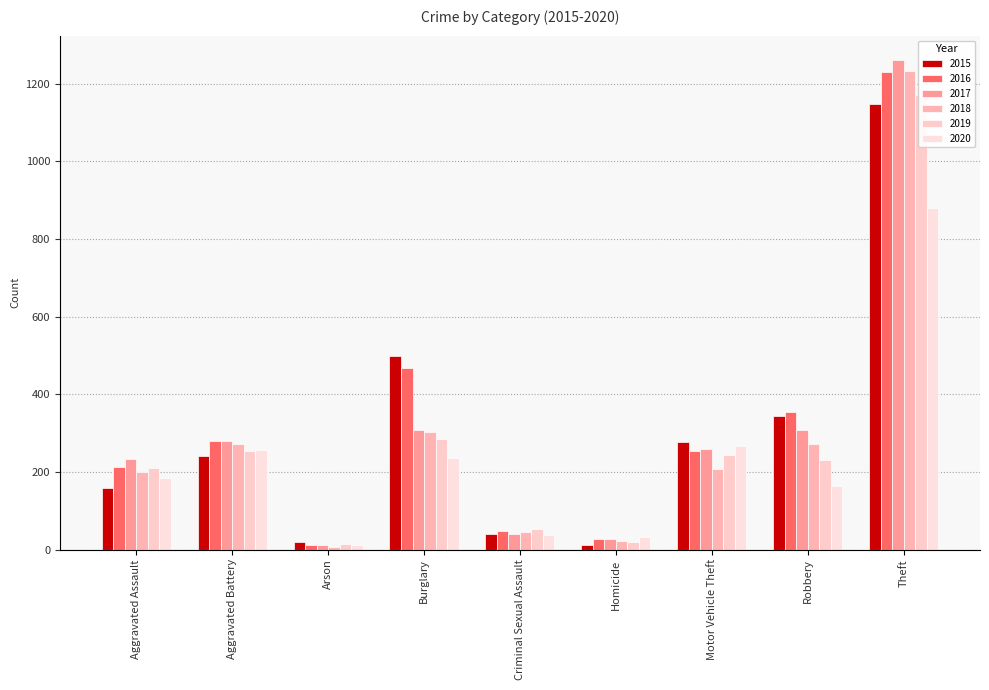

How many data points does each series have?

9